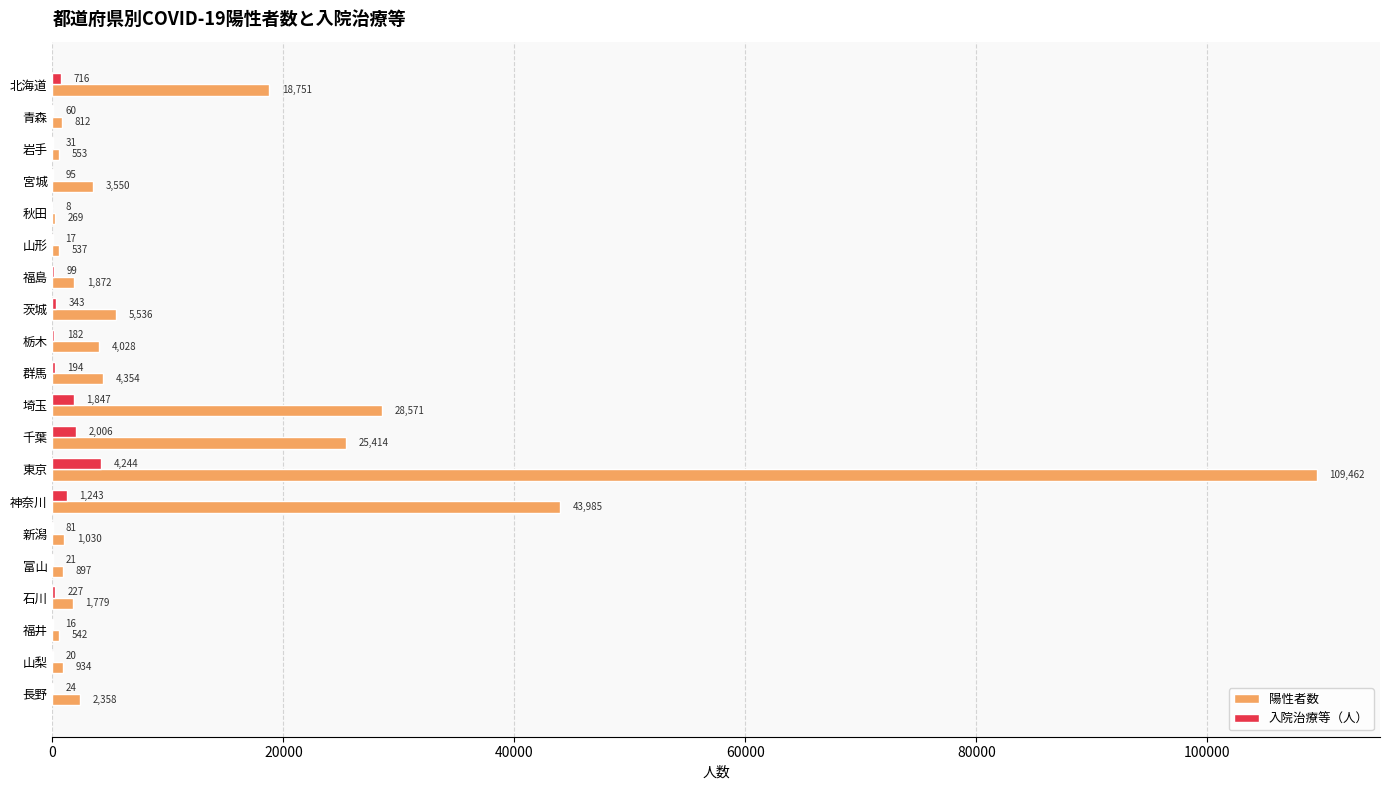

What is the average value of the 陽性者数 series?

12762